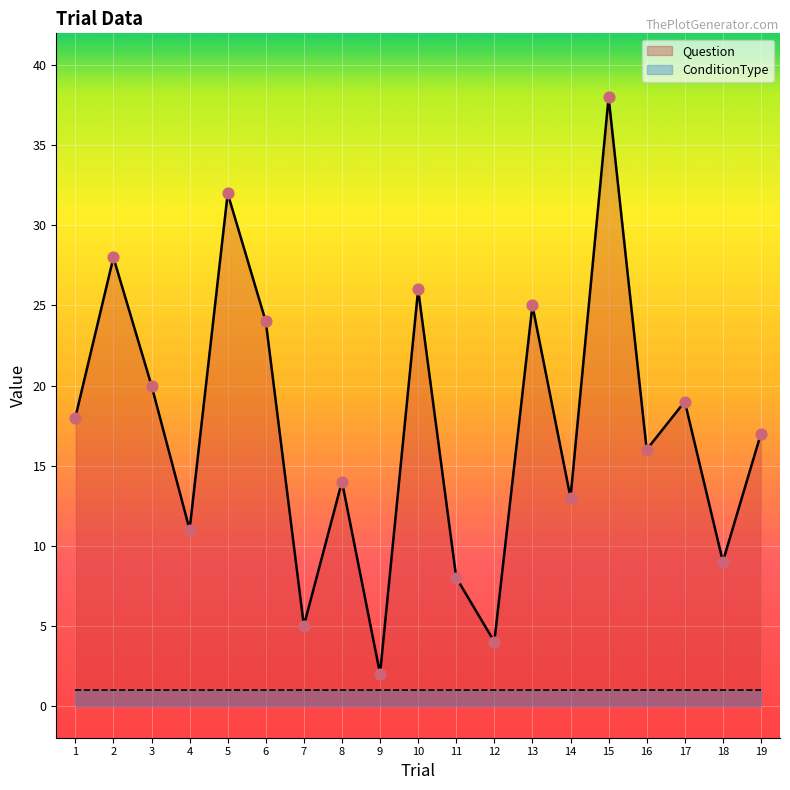

What is the change in value from 3 to 15?

+18